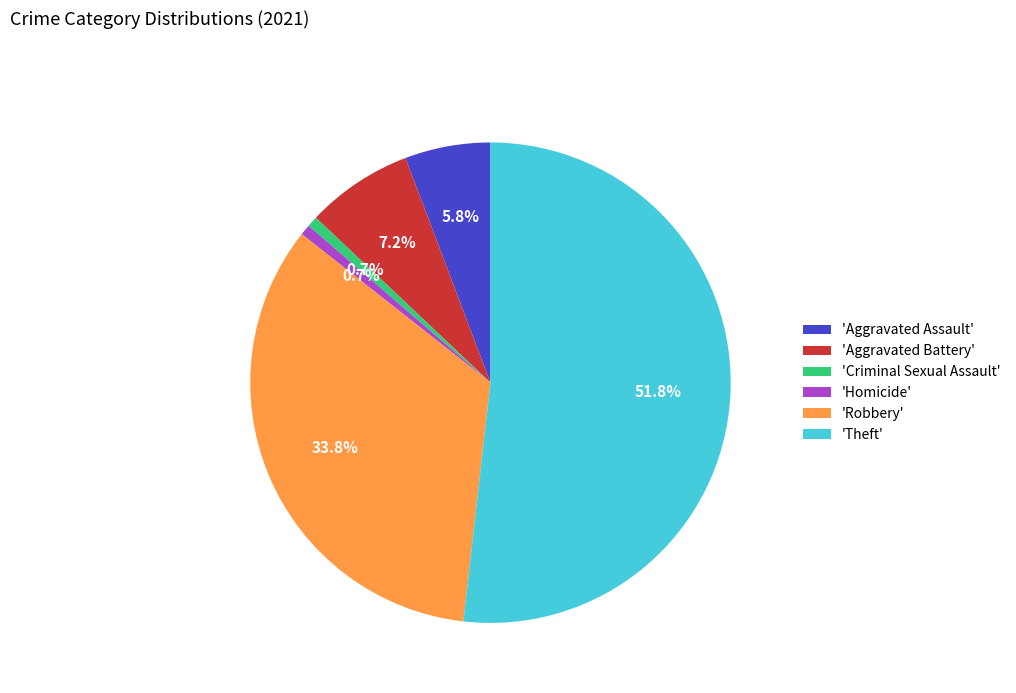

Combined, do 'Homicide' and 'Criminal Sexual Assault' account for over 50%?

No